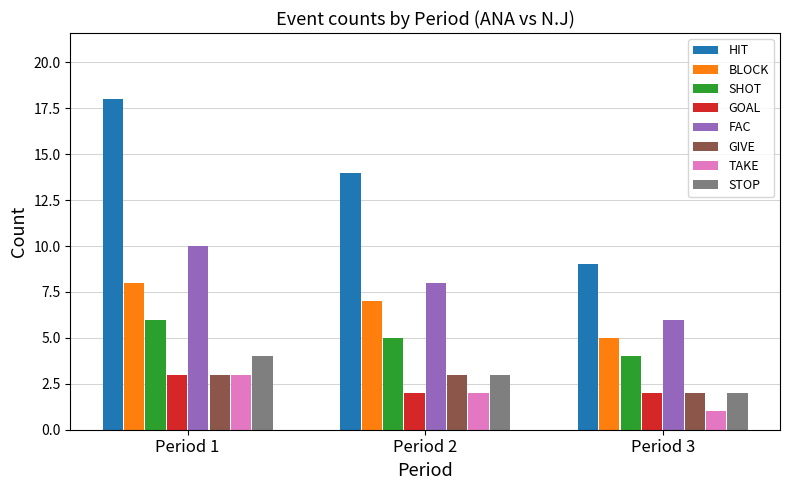

Reading left to right, what are all the values shown in this chart?

HIT: Period 1=18	Period 2=14	Period 3=9
BLOCK: Period 1=8	Period 2=7	Period 3=5
SHOT: Period 1=6	Period 2=5	Period 3=4
GOAL: Period 1=3	Period 2=2	Period 3=2
FAC: Period 1=10	Period 2=8	Period 3=6
GIVE: Period 1=3	Period 2=3	Period 3=2
TAKE: Period 1=3	Period 2=2	Period 3=1
STOP: Period 1=4	Period 2=3	Period 3=2